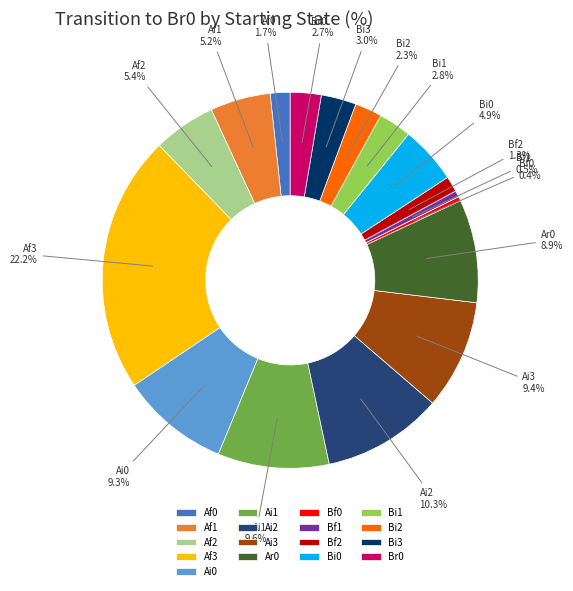

Which has a higher value, Af0 or Bi1?

Bi1